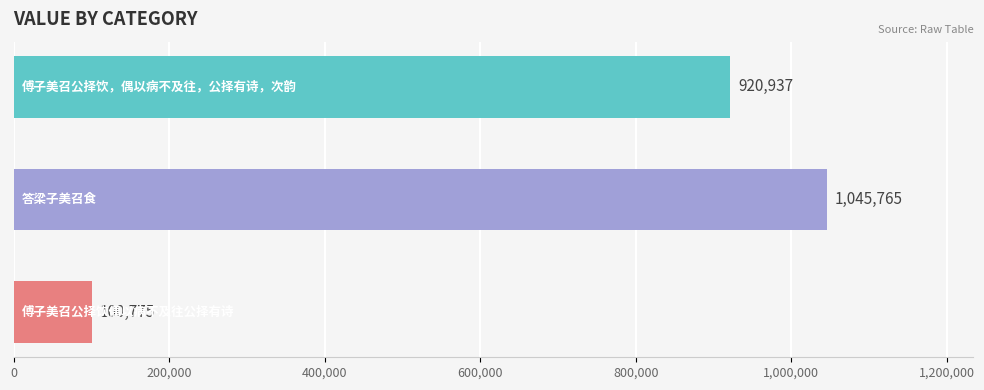

What is the maximum value shown in the chart?

1045765